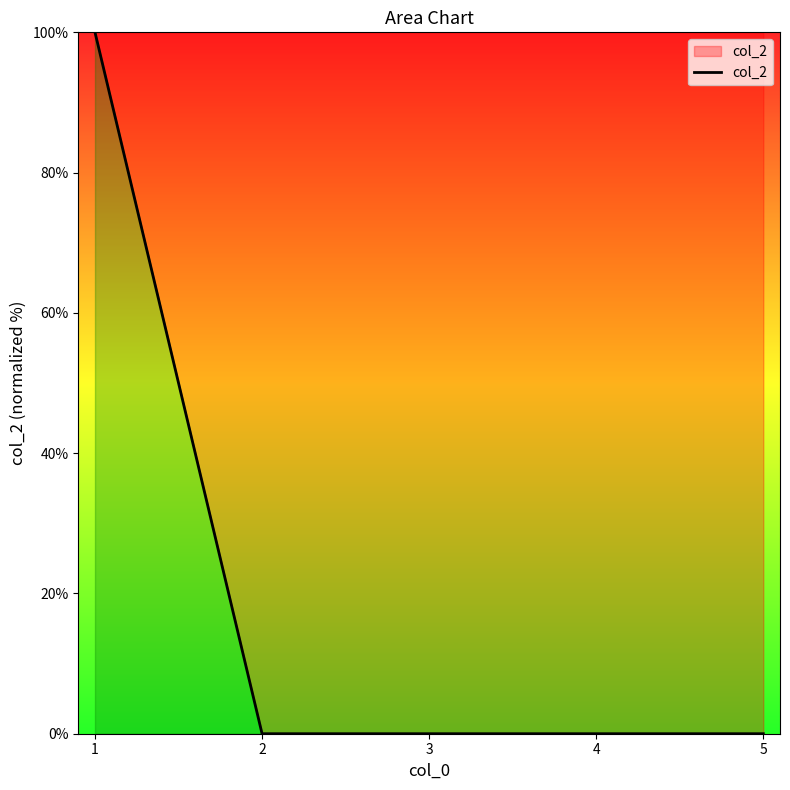

What is the average value?

20.0